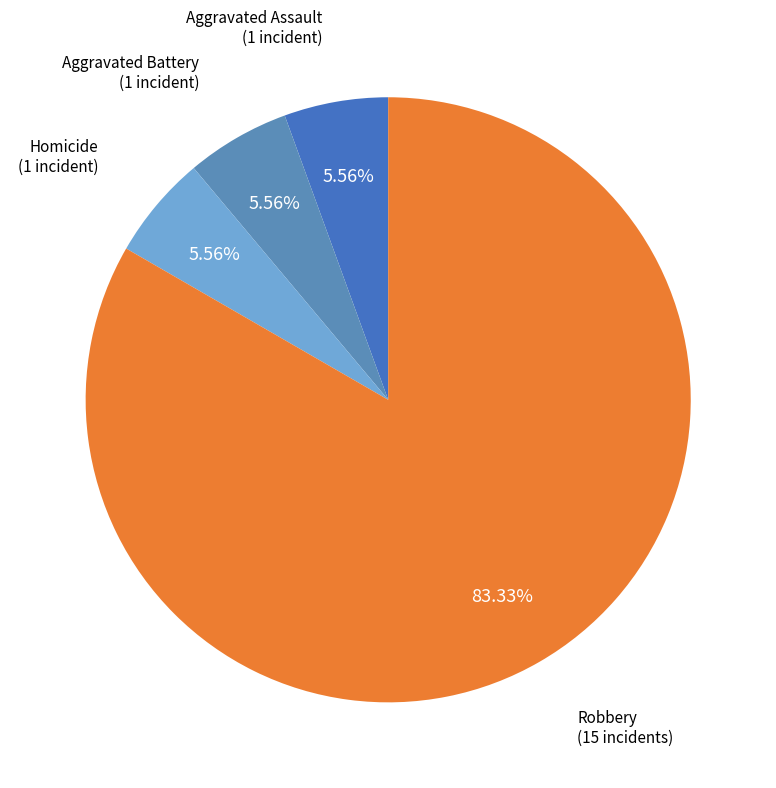

How many segments does this pie chart have?

4